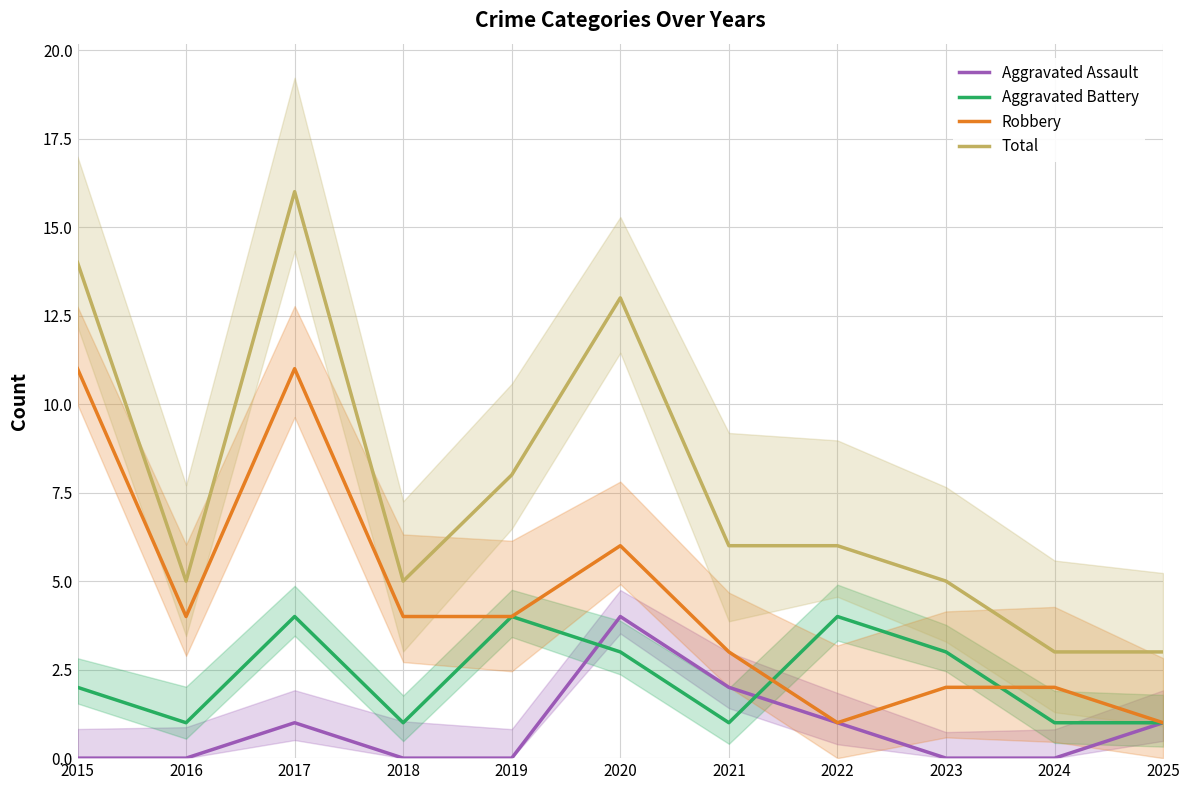

Reading left to right, list all the values displayed in this chart.

Aggravated Assault: 0	0	1	0	0	4	2	1	0	0	1
Aggravated Battery: 2	1	4	1	4	3	1	4	3	1	1
Robbery: 11	4	11	4	4	6	3	1	2	2	1
Total: 14	5	16	5	8	13	6	6	5	3	3